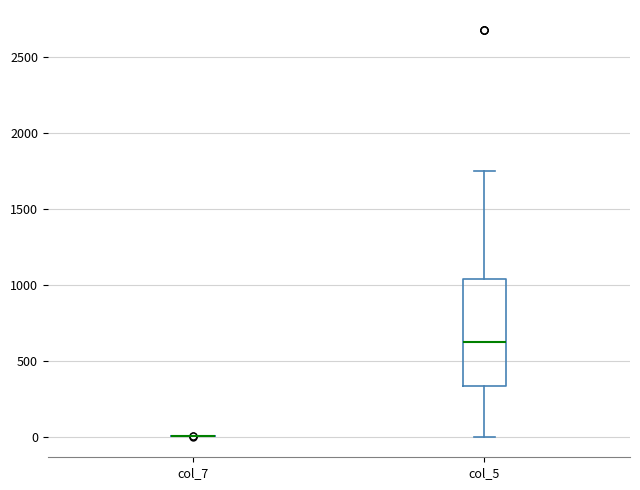

Which box is the tallest, from its lower edge to its upper edge?

col_5